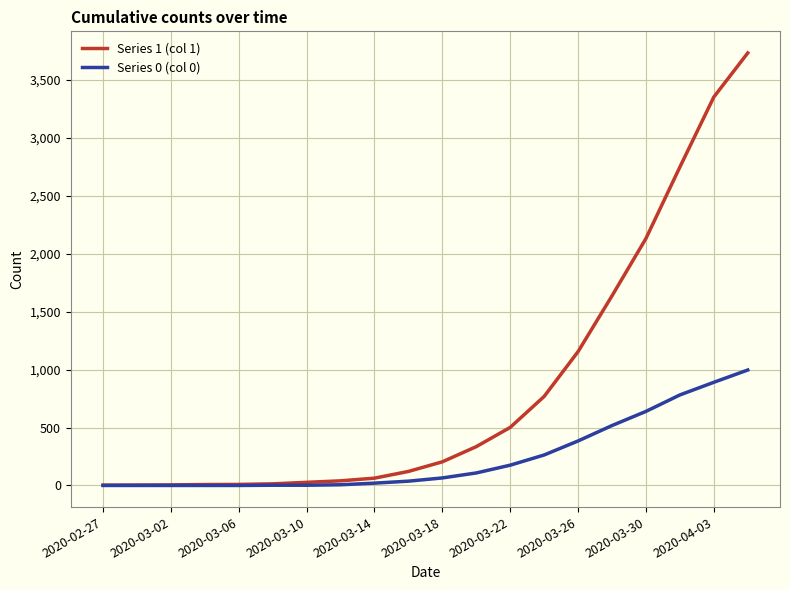

What is the difference between the maximum and minimum values in the Series 0 (col 0) series?

996